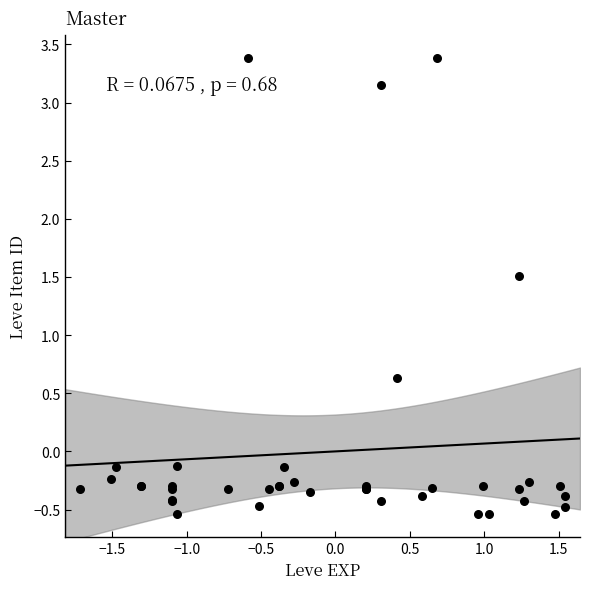

What Y value in the scatter plot is closest to 1?

0.6